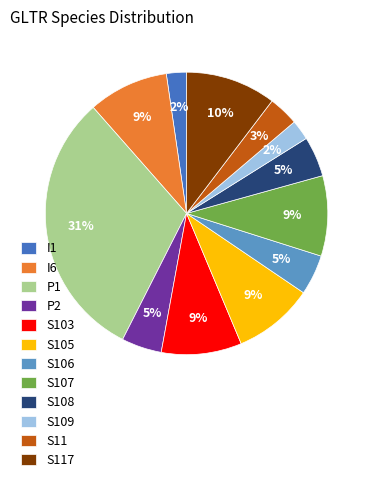

The S106 slice represents 5% of the pie. True or false?

True